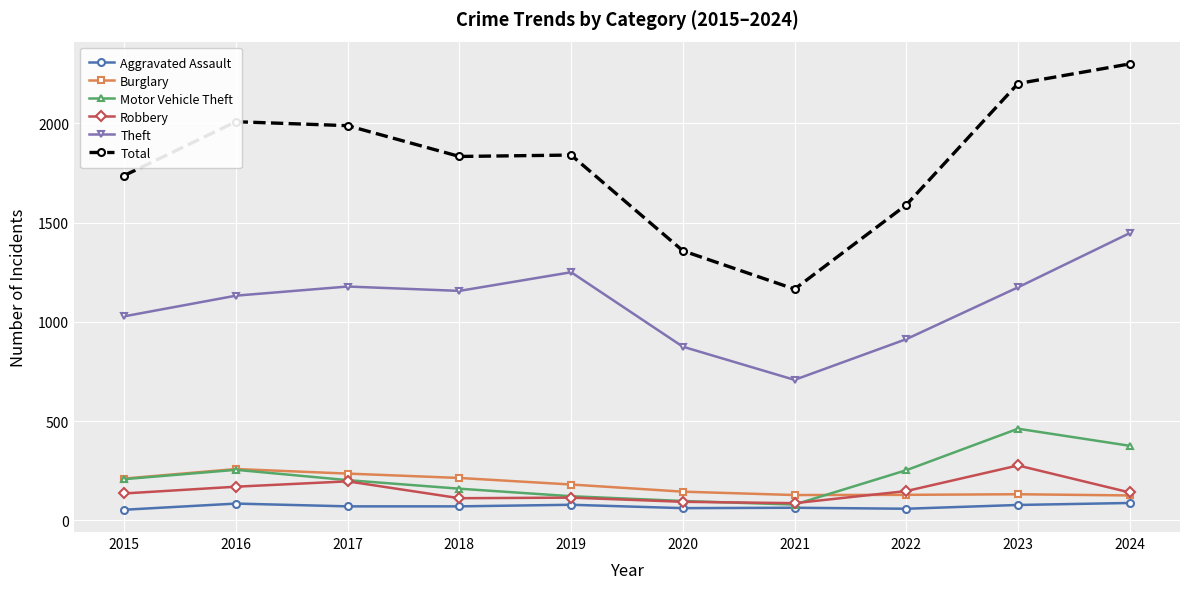

How many interior local peaks does the Theft series have?

2